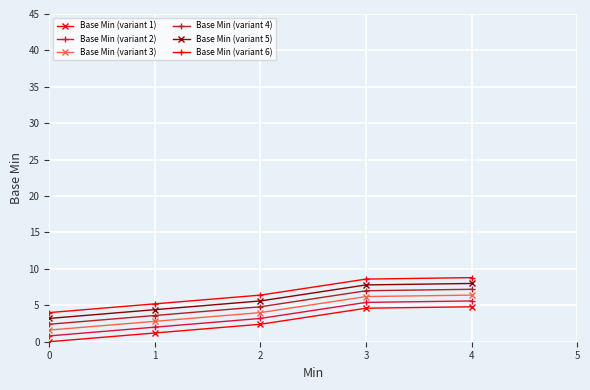

True or false: Base Min (variant 3) has more than 1 points higher than both neighbors.

False